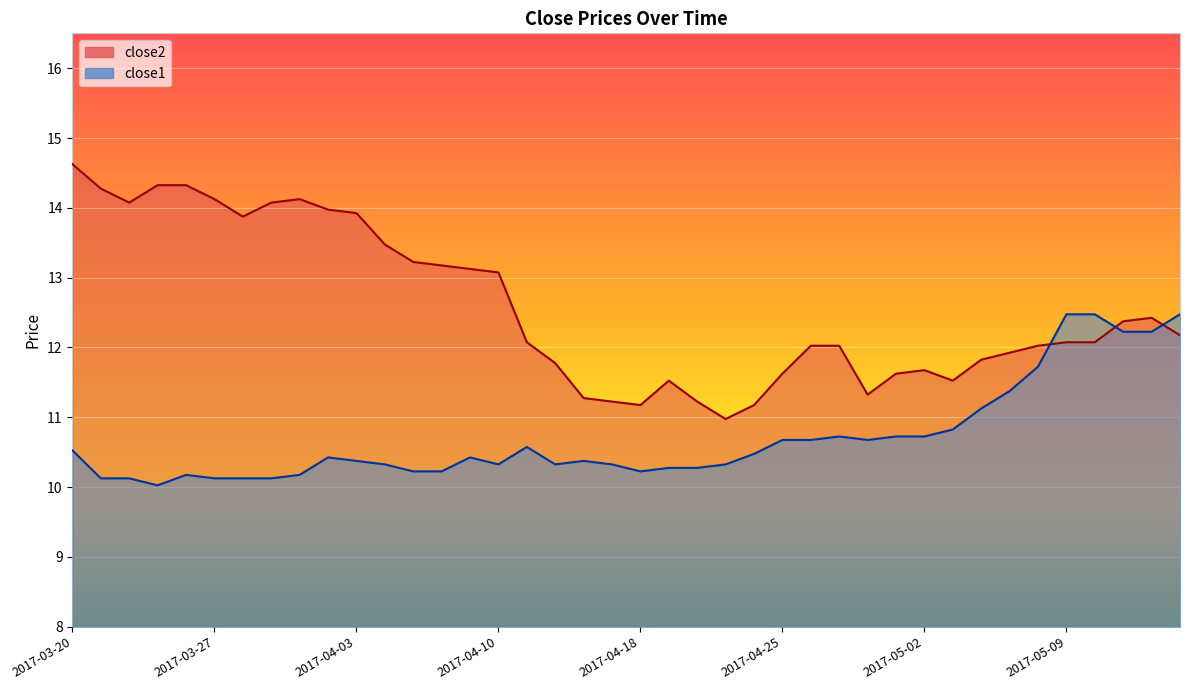

What is the sum of the close2 values at 2017-04-03 and 2017-03-31?

27.9